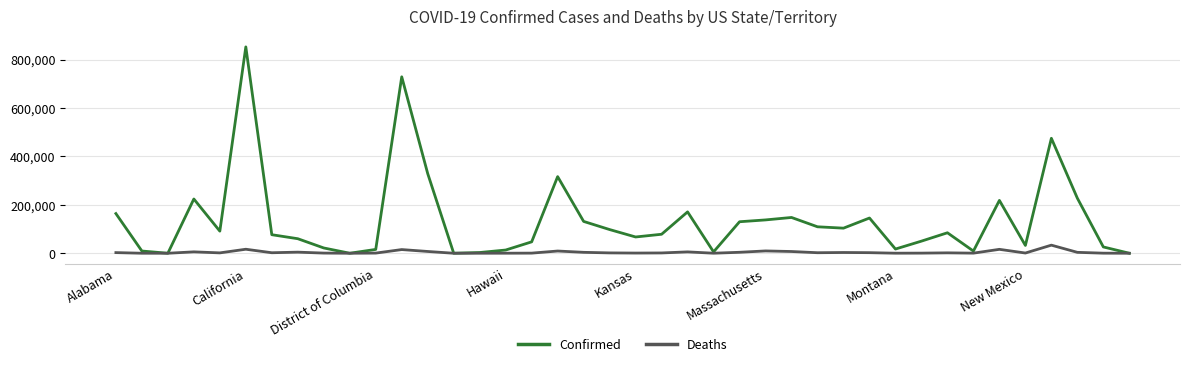

Which series has the largest total across all categories?

Confirmed